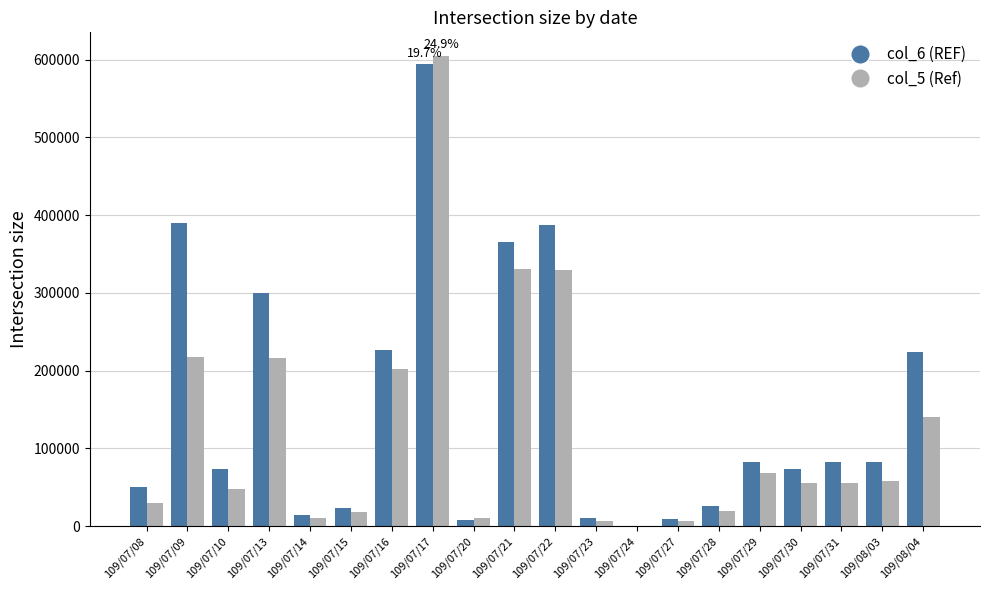

Which label corresponds to the largest value in the chart?

109/07/17